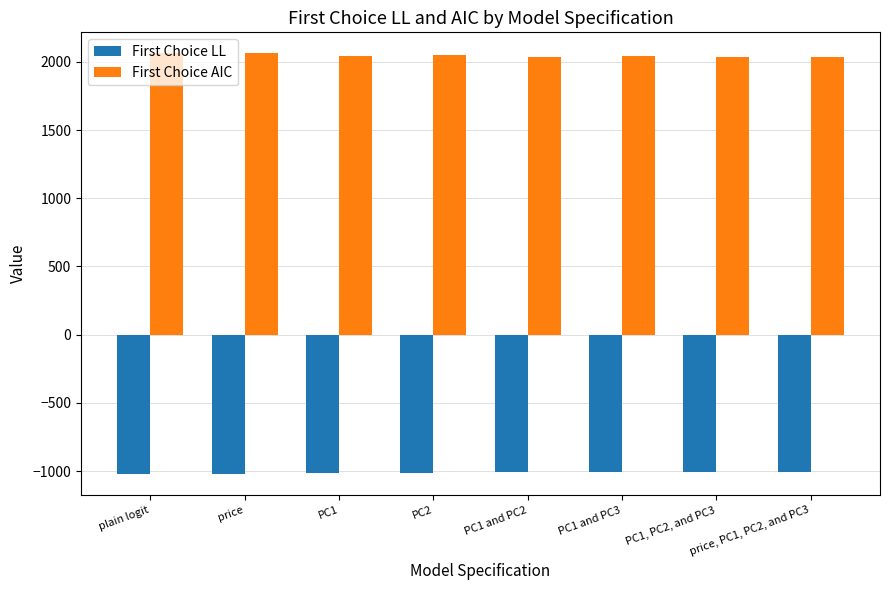

Which series has the largest total across all categories?

First Choice AIC